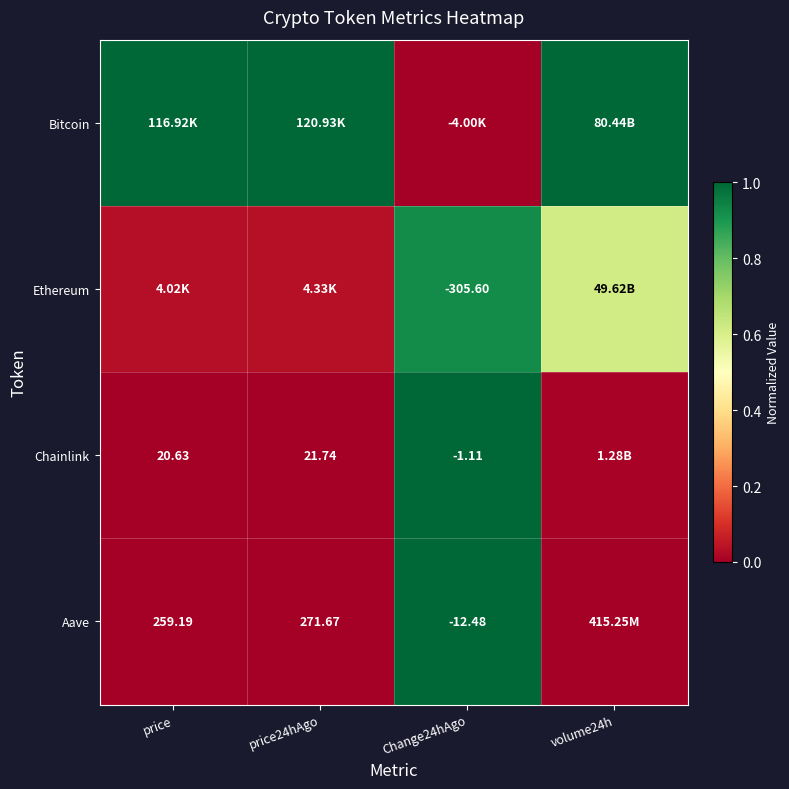

Rank the categories by Bitcoin value from lowest to highest.

Change24hAgo, price, price24hAgo, volume24h